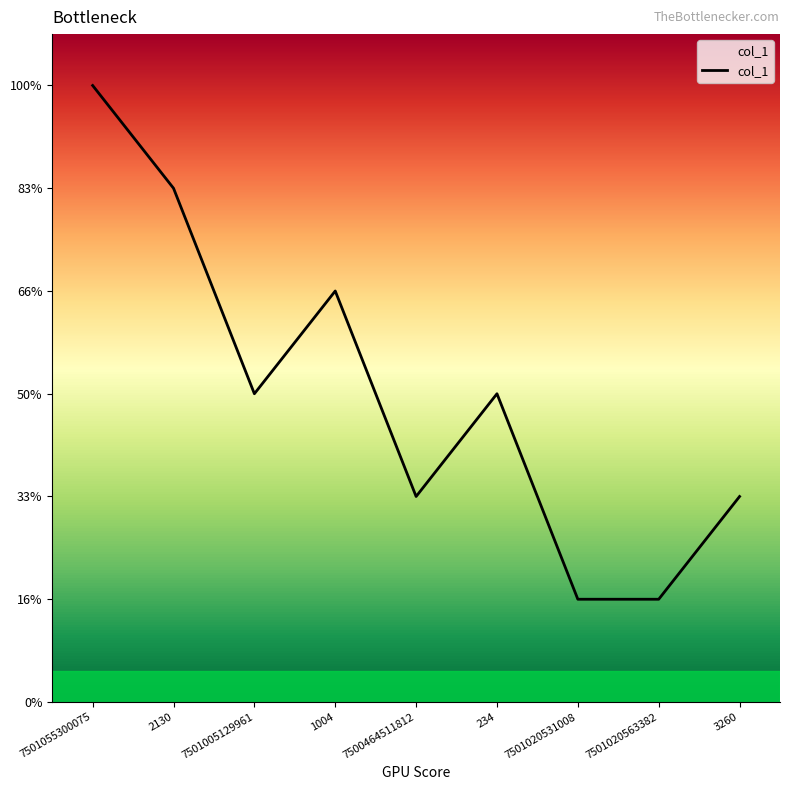

What is the sum of the values at 7501005129961 and 1004?

7